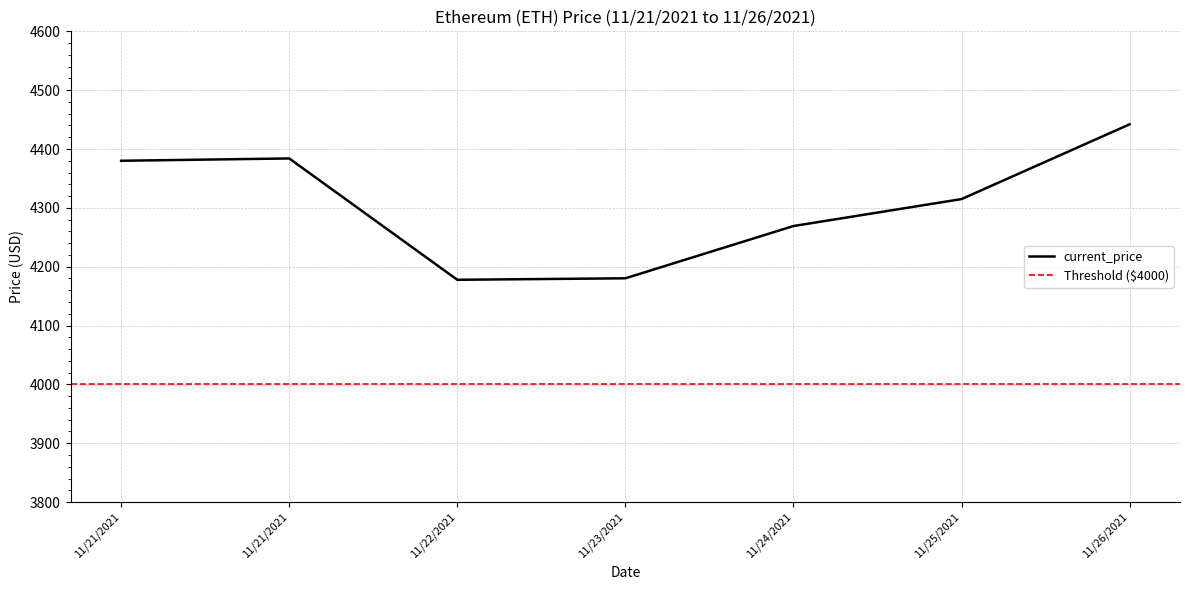

How many data points are less than 4314?

3